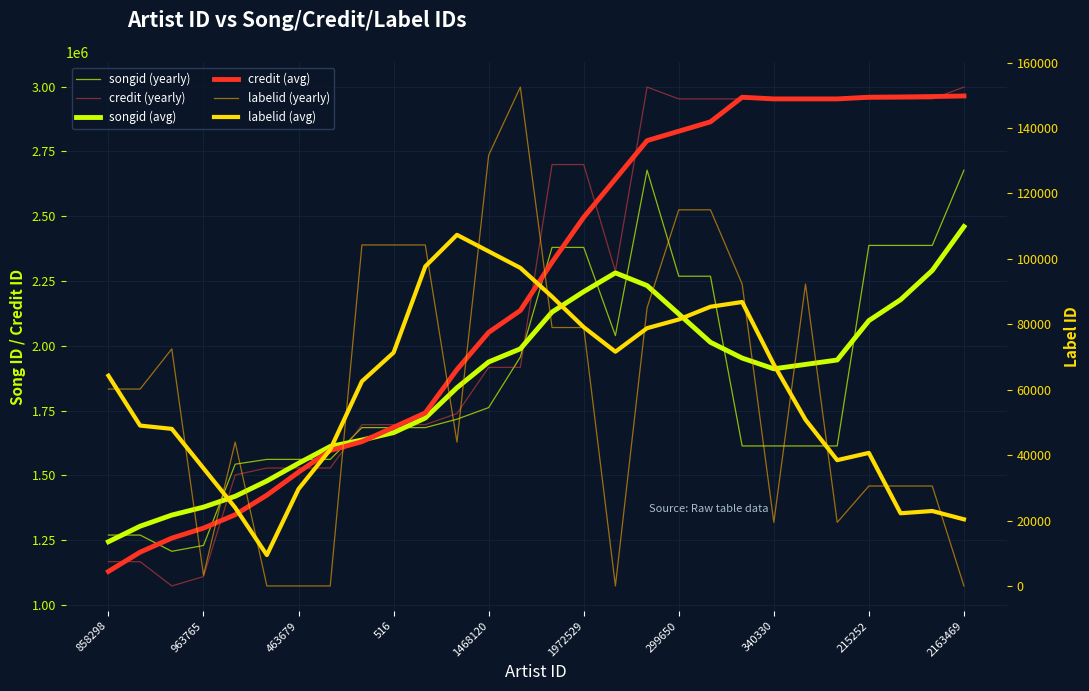

At which label does songid (avg) reach its minimum?

858298